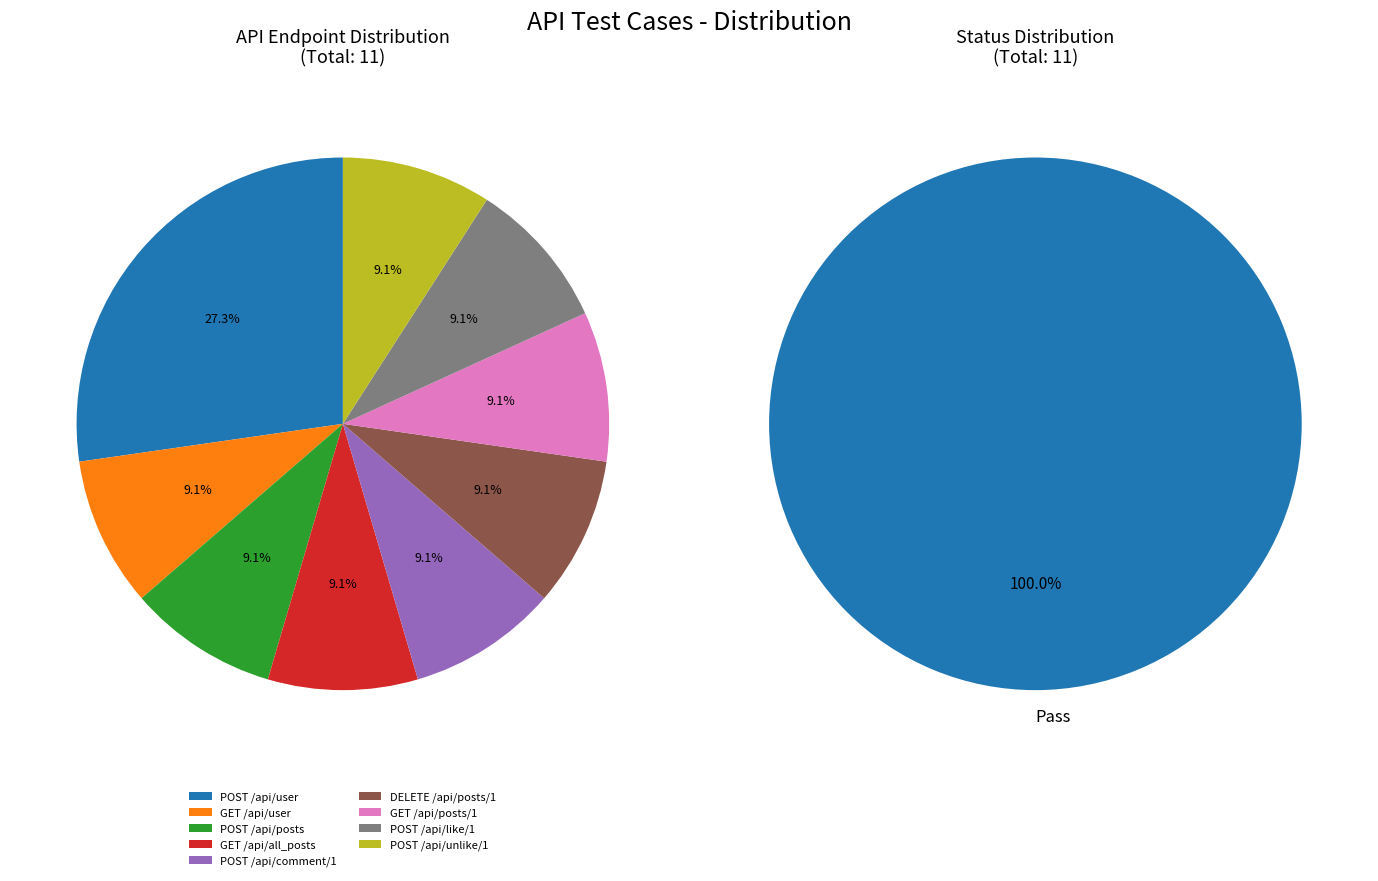

How many segments does this pie chart have?

9